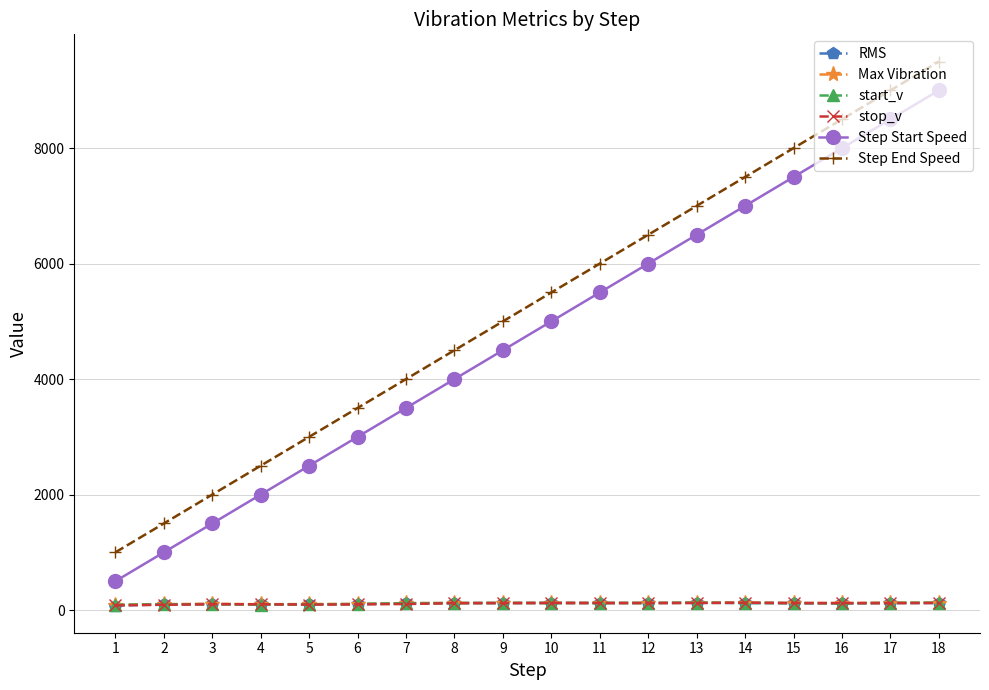

After their last crossing, which series has the higher values: start_v or stop_v?

start_v